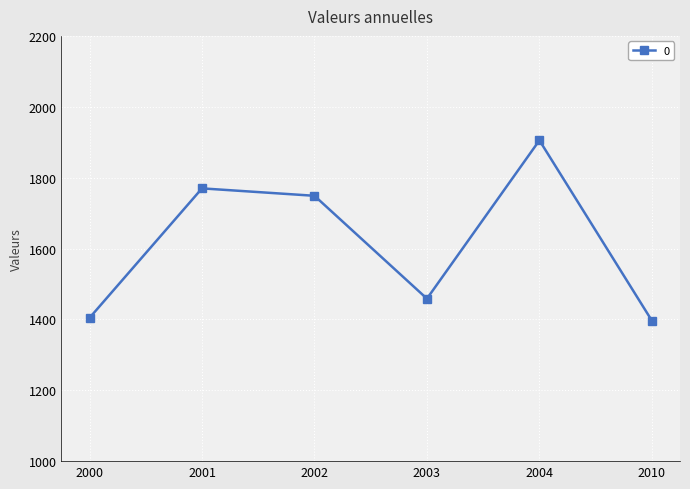

Which label corresponds to the largest value in the chart?

2004